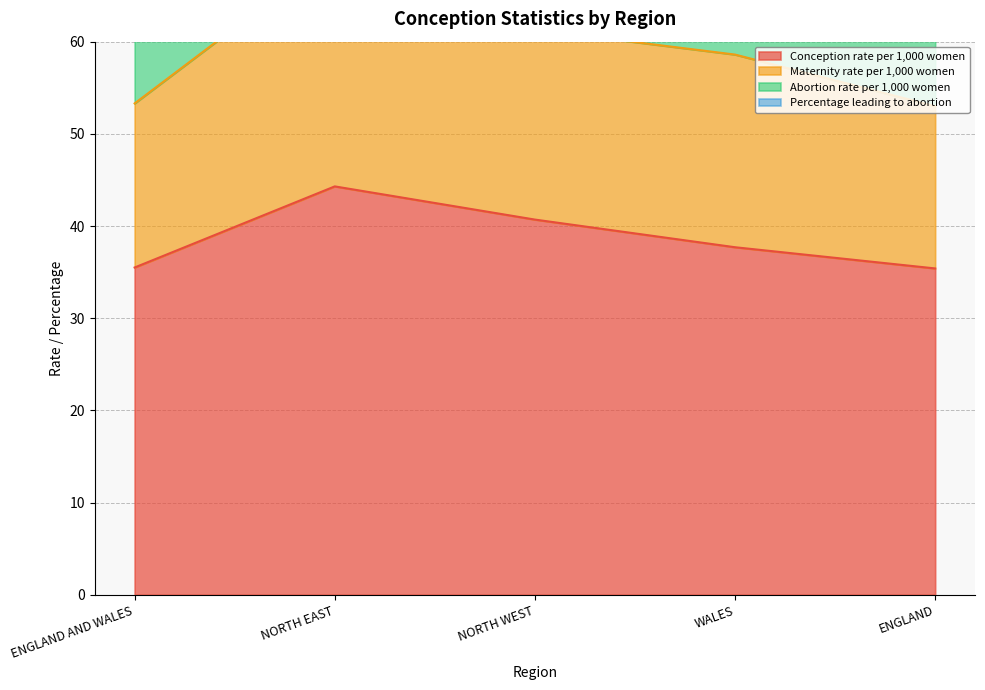

Is it true that Conception rate per 1,000 women equals 35.4 at ENGLAND?

True